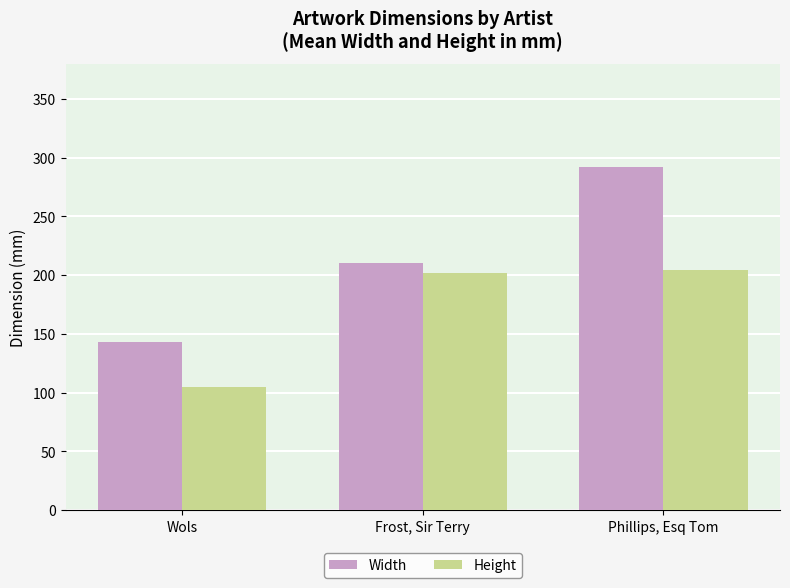

List the series in order of their peak value, highest first.

Width, Height